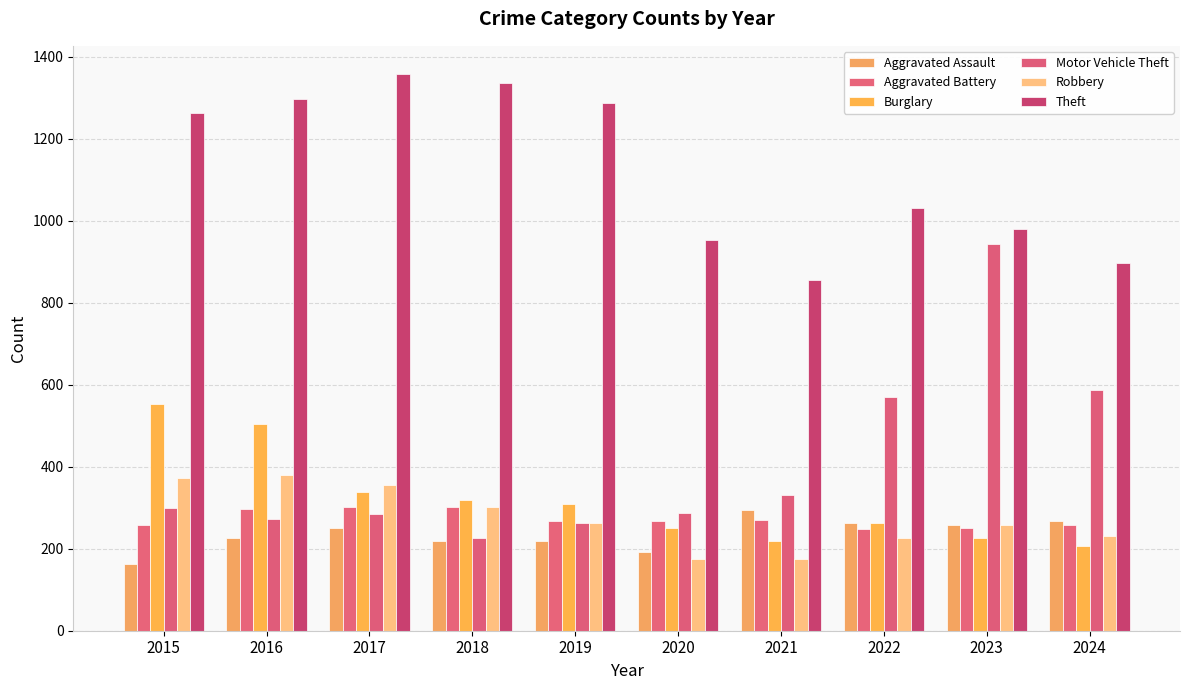

What is the total value across all series at 2016?

2978